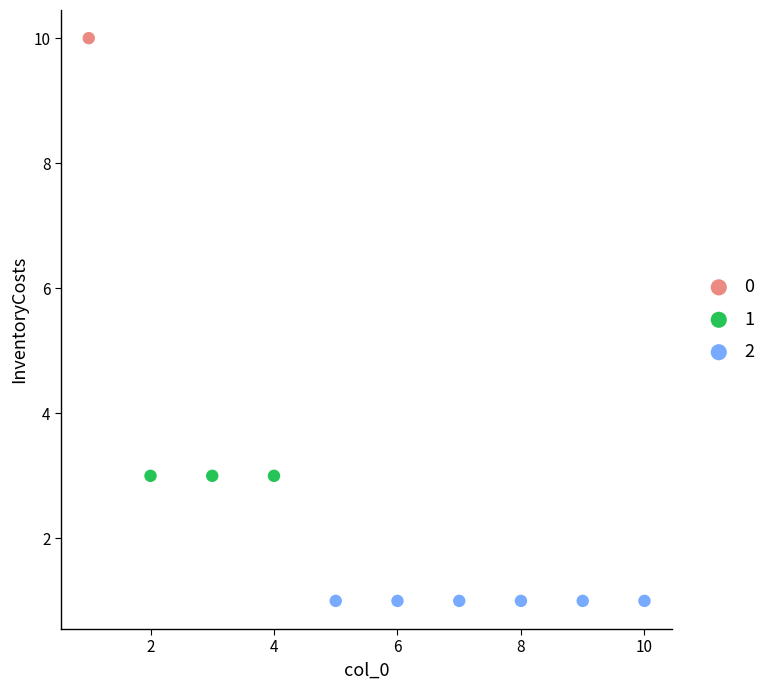

What are all the series names shown in the legend?

0, 1, 2